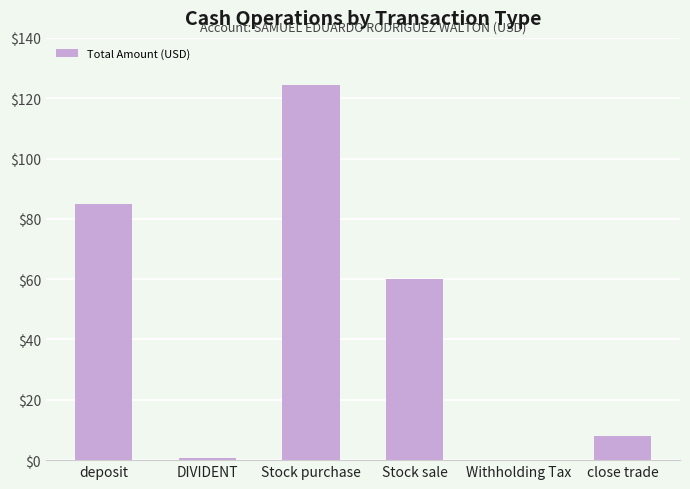

Where is the data nearest to the value 62?

Stock sale